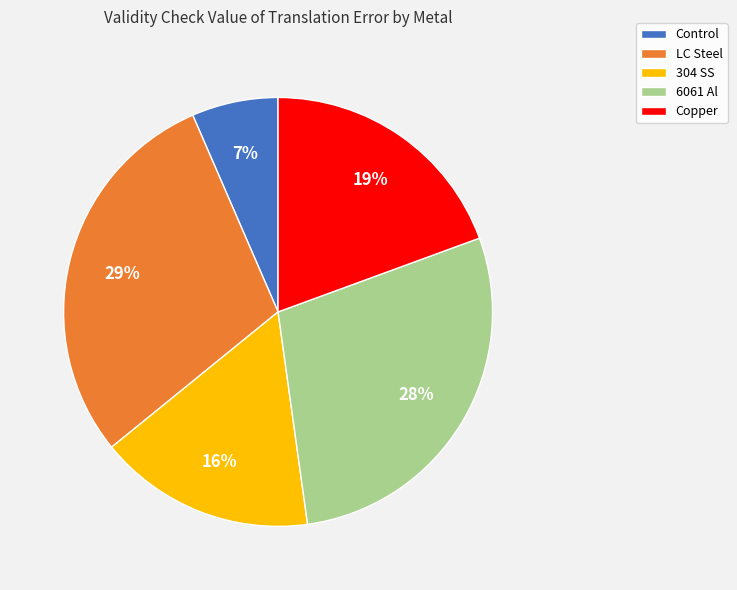

What is the smallest slice in the pie chart?

Control